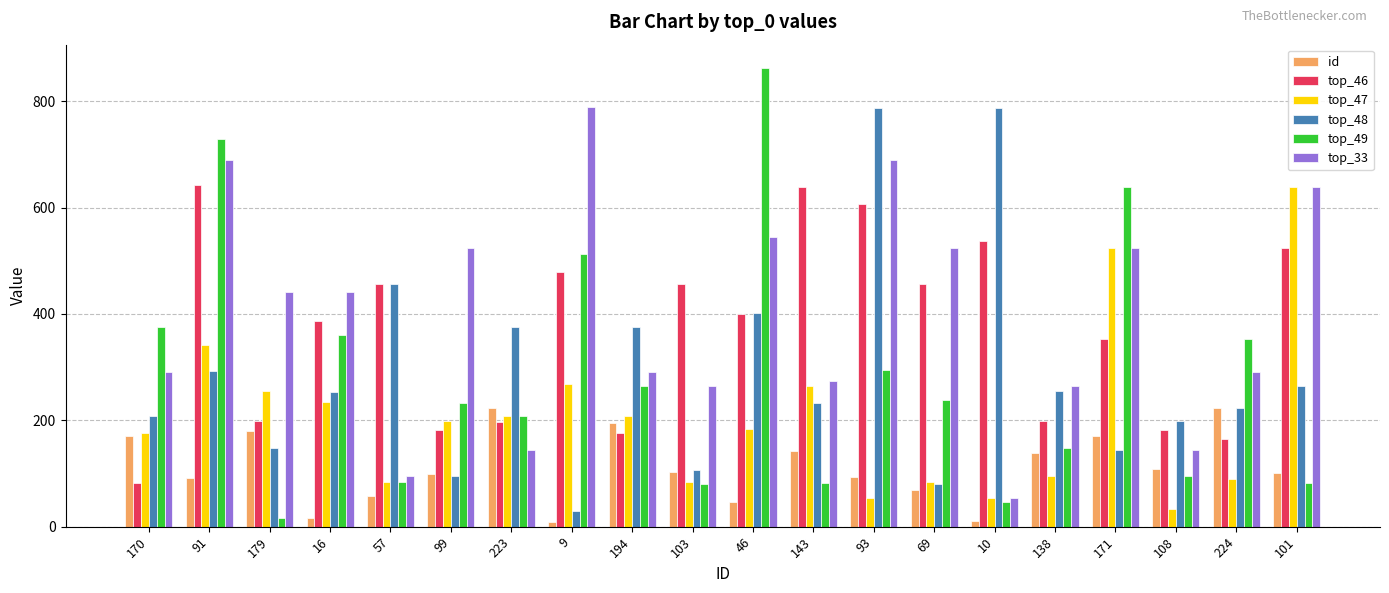

Which series has the widest spread of values?

top_49